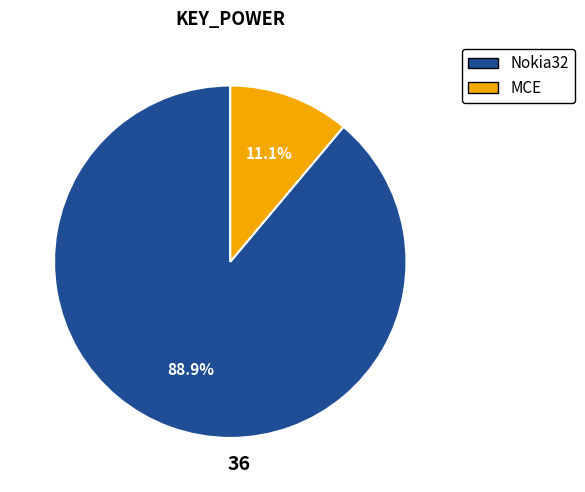

Count the number of slices in the pie.

2